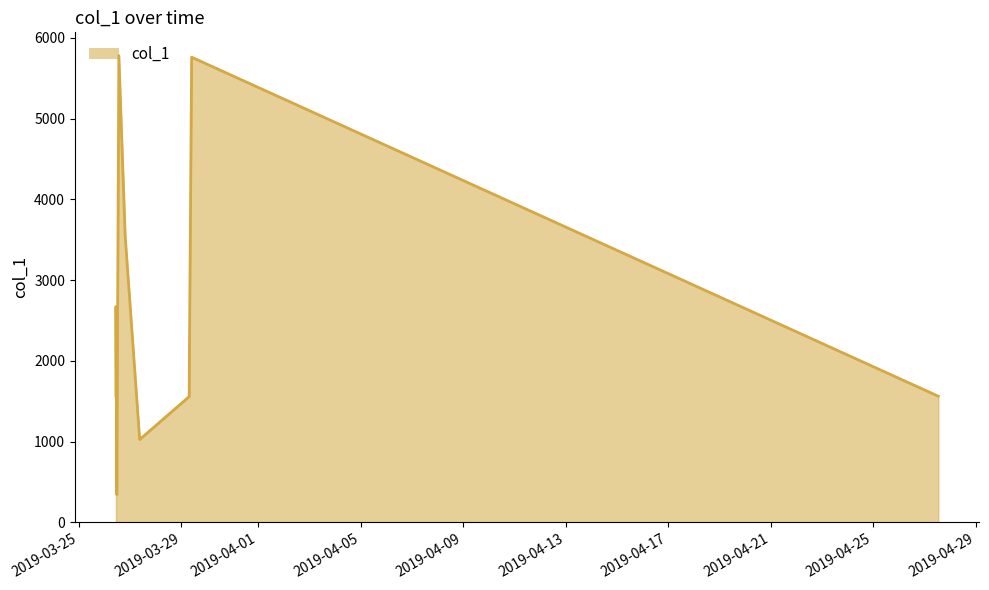

What is the smallest value displayed?

345.5